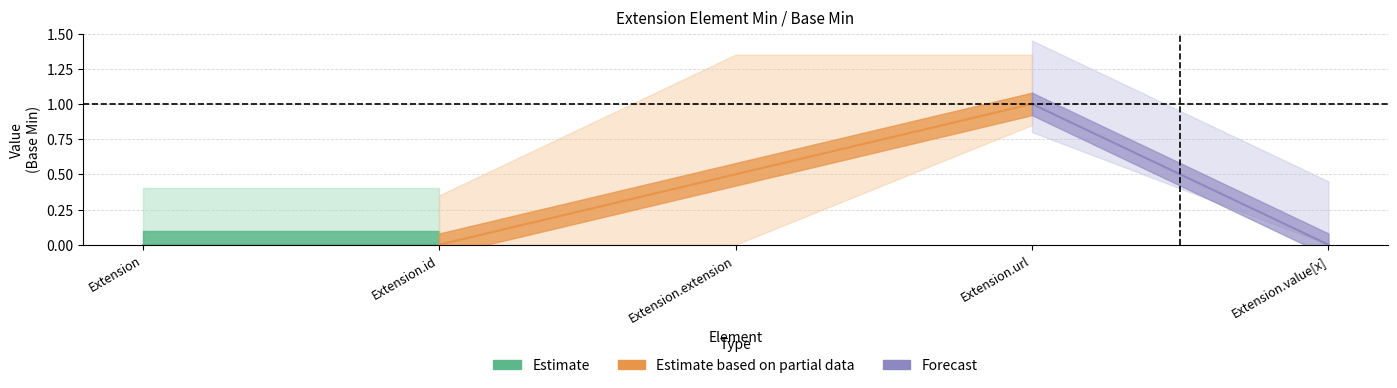

Count the Base Min values in the range 0 to 1.

5